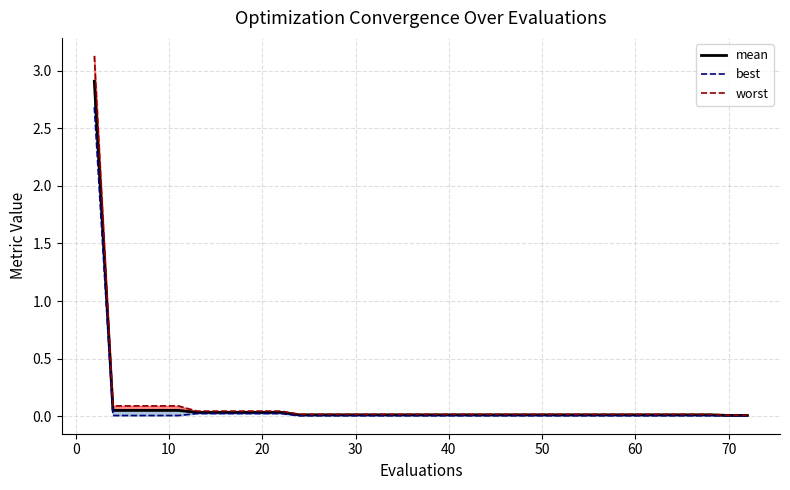

Rank the series at 70 from lowest to highest value.

best, mean, worst